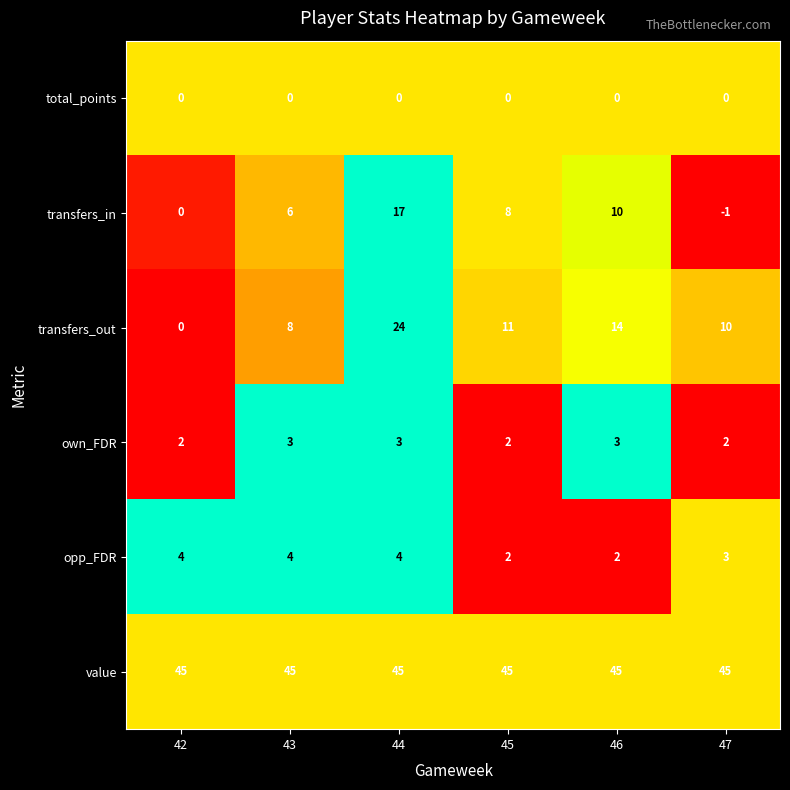

True or false: value has a value of 69 at 47.

False